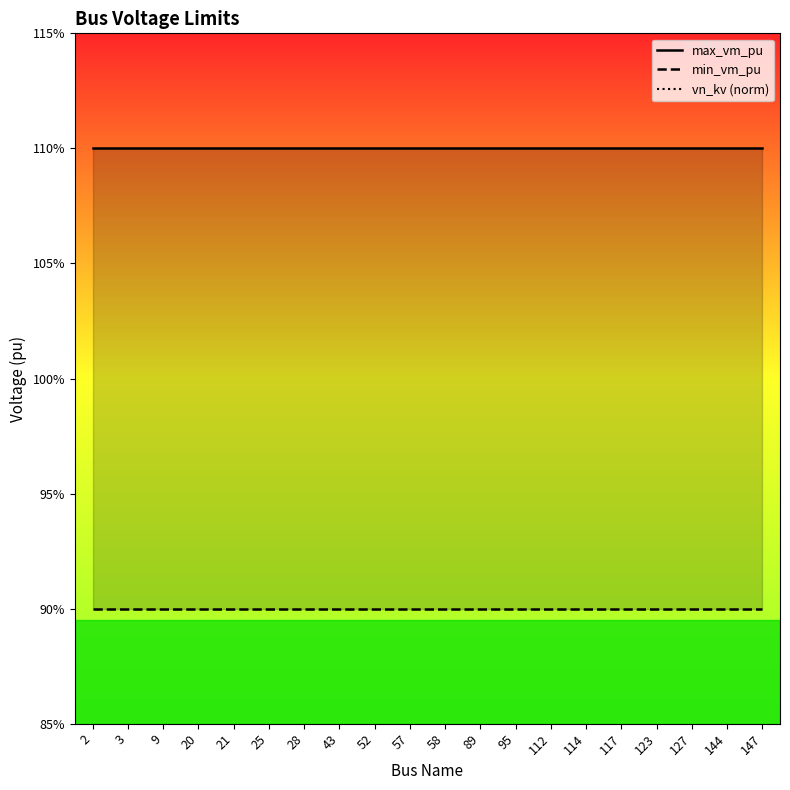

Is the value of min_vm_pu at 2 greater than the value of max_vm_pu at 127?

No